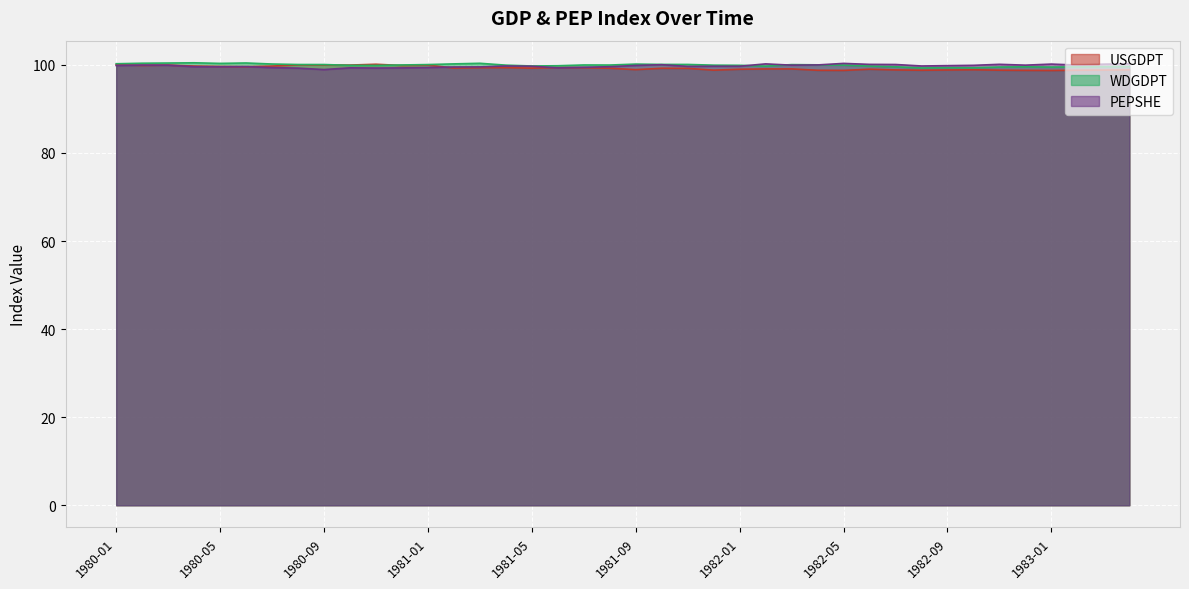

After their last crossing, which series has the higher values: PEPSHE or WDGDPT?

PEPSHE